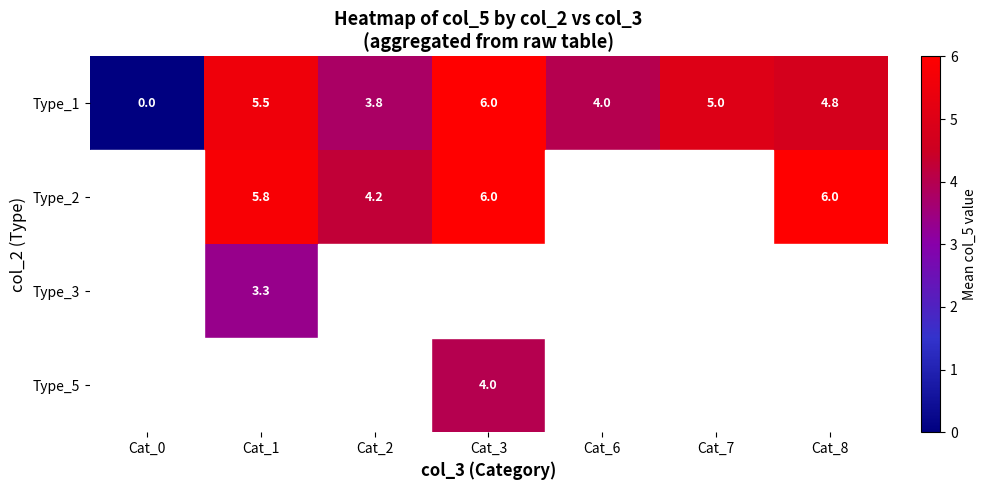

The Type_2 series shows 6.0 at Cat_3. True or false?

True